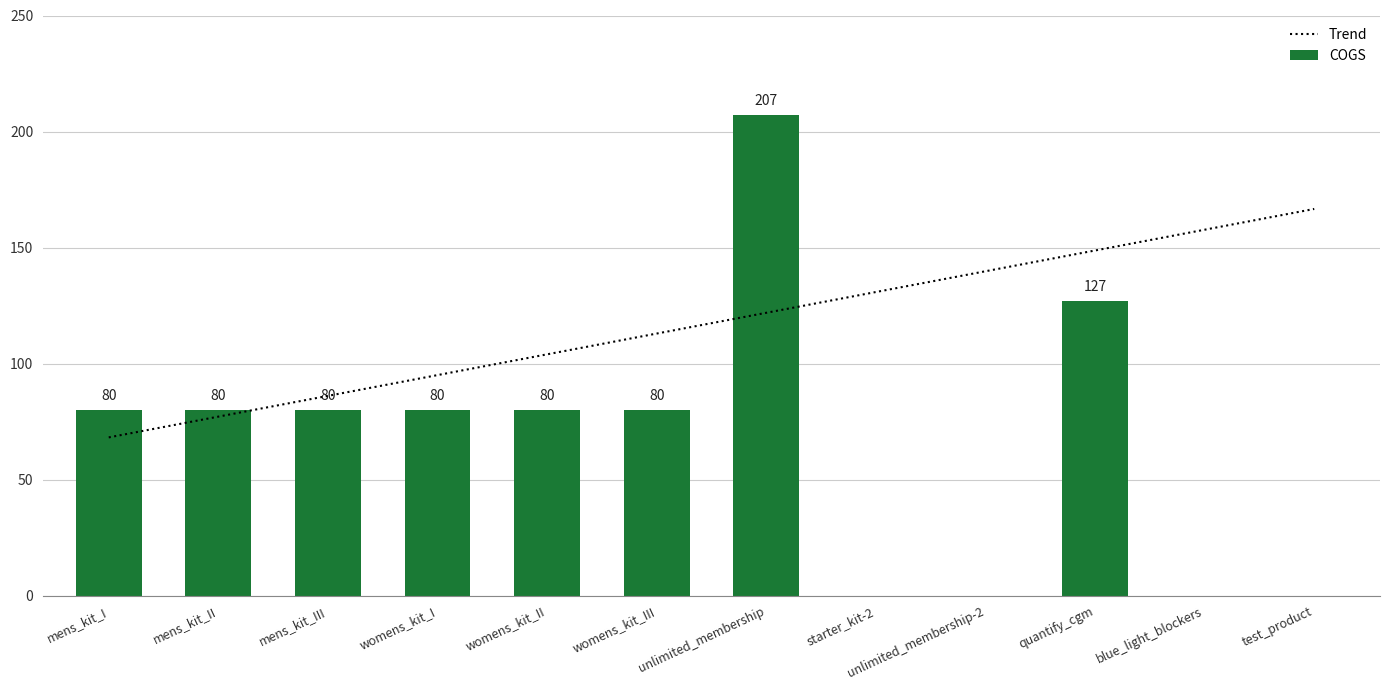

Reading left to right, transcribe all the data shown in this chart.

Trend: 68.2	77.1	86.1	95.0	104.0	112.9	121.9	130.8	139.8	148.7	157.7	166.6
COGS: 80.0	80.0	80.0	80.0	80.0	80.0	207.0	0.0	0.0	127.0	0.0	0.0